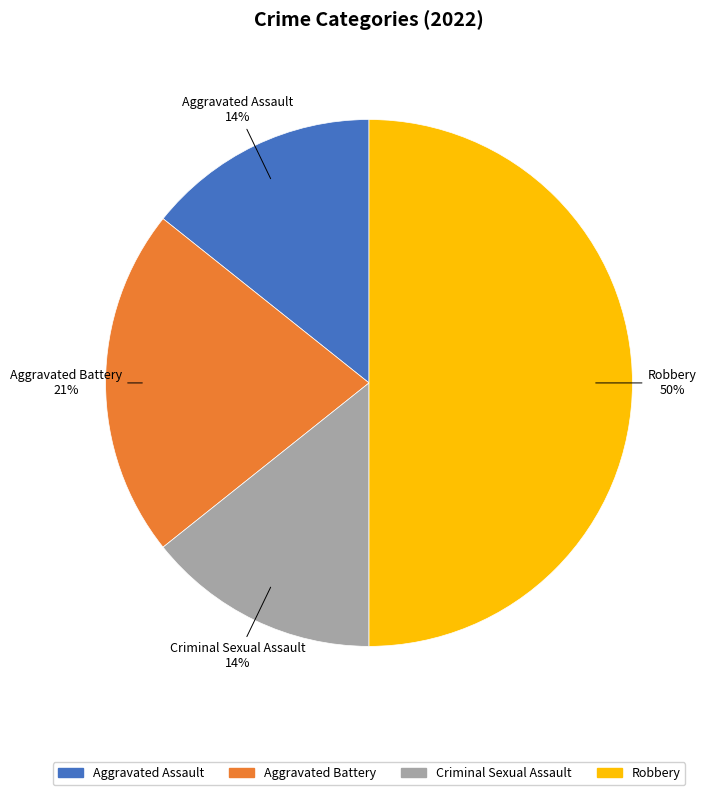

To the nearest percent, what percentage of the pie is Aggravated Battery?

21%